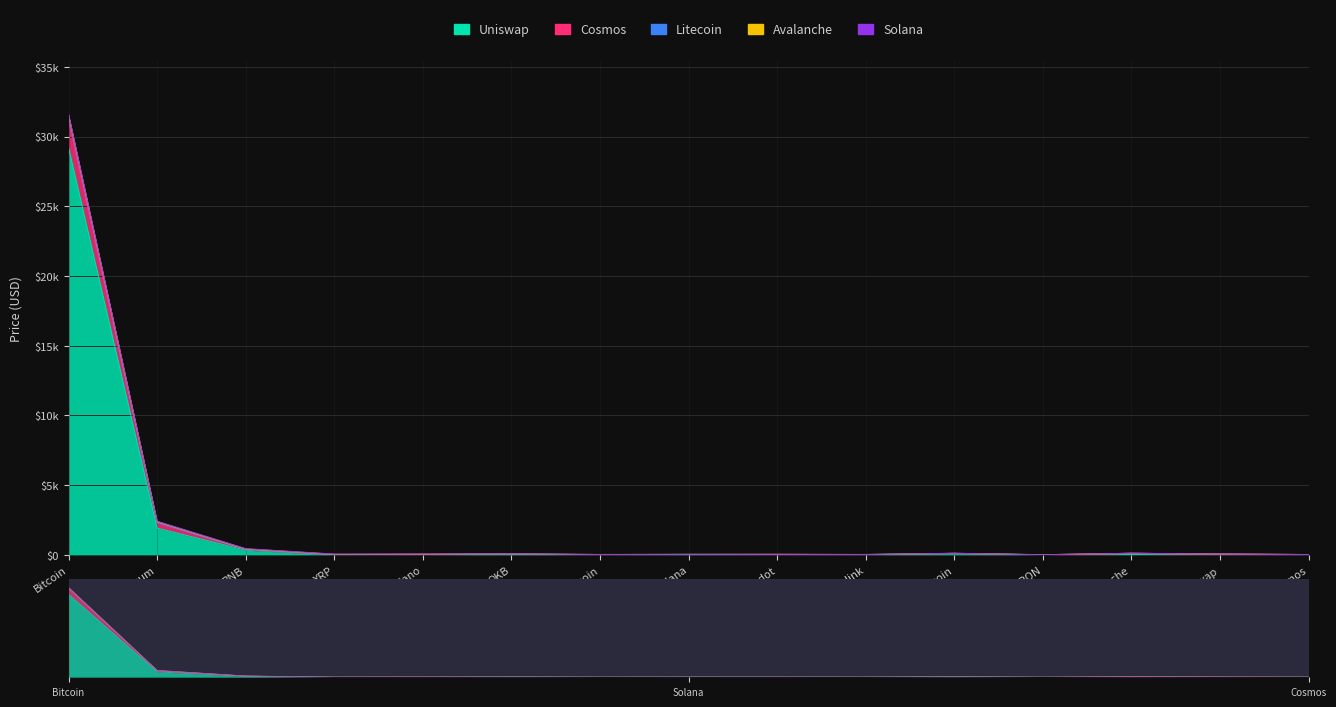

Where is the first local maximum for Uniswap?

OKB